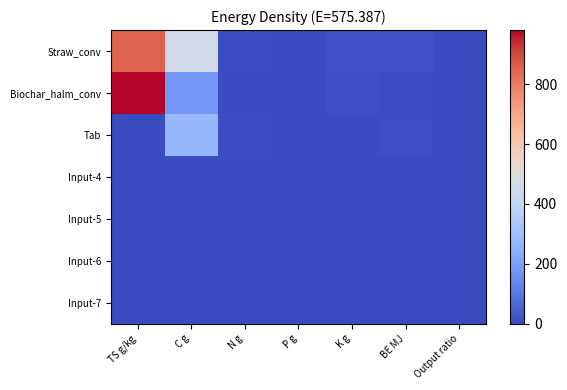

Reading left to right, what are all the values shown in this chart?

Straw_conv: TS g/kg=850.1	C g=450.0	N g=6.5	P g=0.9	K g=16.3	BE MJ=18.2	Output ratio=1.0
Biochar_halm_conv: TS g/kg=981.2	C g=177.8	N g=1.5	P g=0.5	K g=15.0	BE MJ=6.9	Output ratio=0.3
Tab: TS g/kg=0.0	C g=272.2	N g=5.1	P g=0.4	K g=1.3	BE MJ=11.3	Output ratio=0.7
Input-4: TS g/kg=0.0	C g=0.0	N g=0.0	P g=0.0	K g=0.0	BE MJ=0.0	Output ratio=0.0
Input-5: TS g/kg=0.0	C g=0.0	N g=0.0	P g=0.0	K g=0.0	BE MJ=0.0	Output ratio=0.0
Input-6: TS g/kg=0.0	C g=0.0	N g=0.0	P g=0.0	K g=0.0	BE MJ=0.0	Output ratio=0.0
Input-7: TS g/kg=0.0	C g=0.0	N g=0.0	P g=0.0	K g=0.0	BE MJ=0.0	Output ratio=0.0